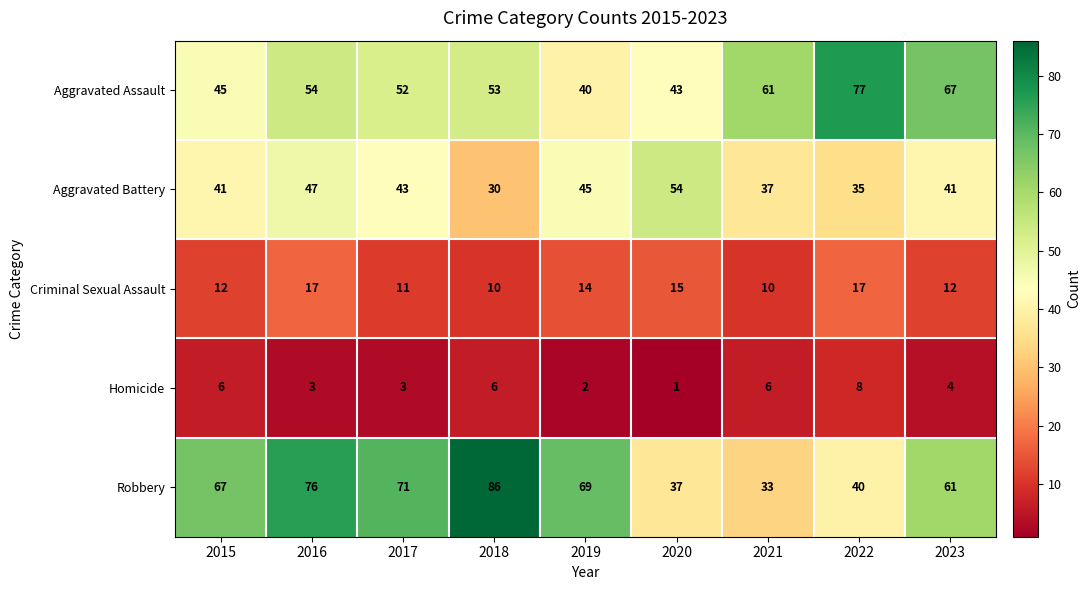

Rank the series at 2021 from lowest to highest value.

Homicide, Criminal Sexual Assault, Robbery, Aggravated Battery, Aggravated Assault